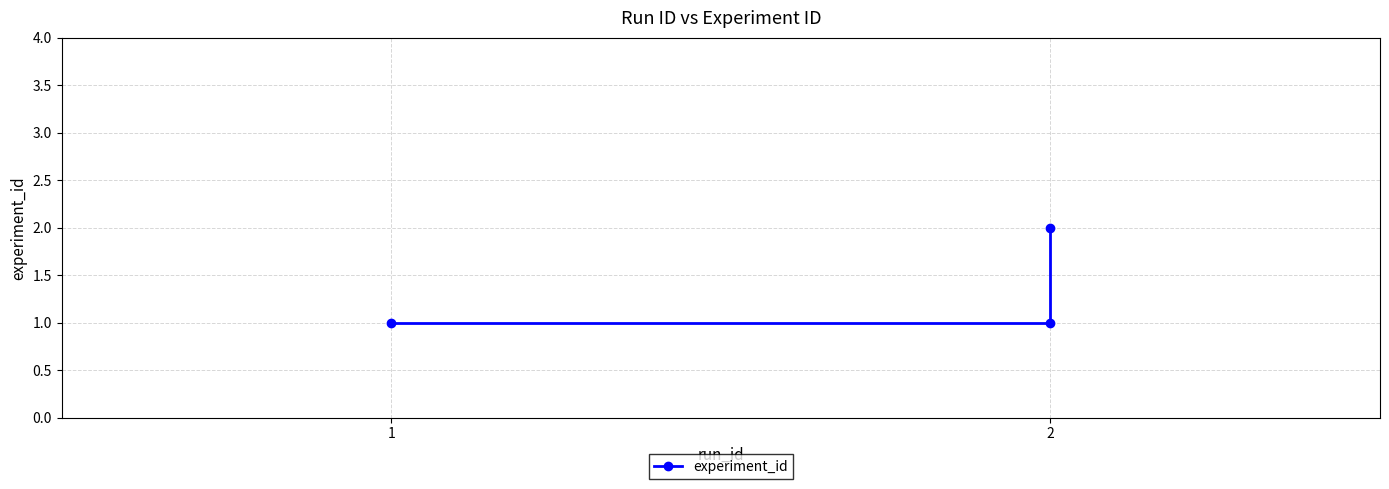

What is the change in value from 1 to 2?

+1